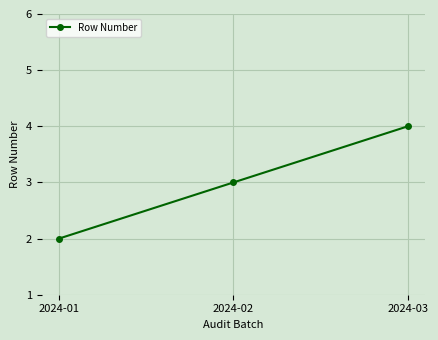

The value at 2024-02 is 1. True or false?

False